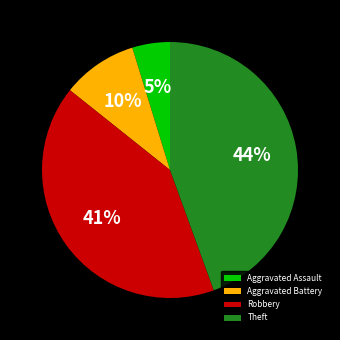

Does Aggravated Battery account for over 50% of the chart?

No